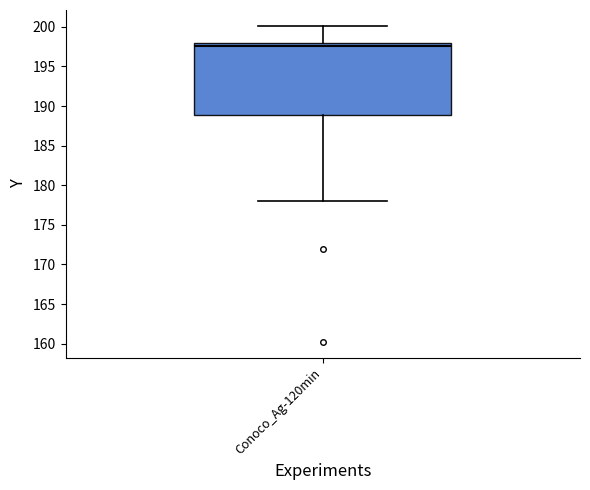

Read this box plot against the y-axis: the position of the median line, the range covered by the box, and the ends of both whiskers. The values are not printed on the chart, so give them approximately, as read against the axis.

median 197.5, box 189.0 to 198.0, whiskers 178.0 to 200.0